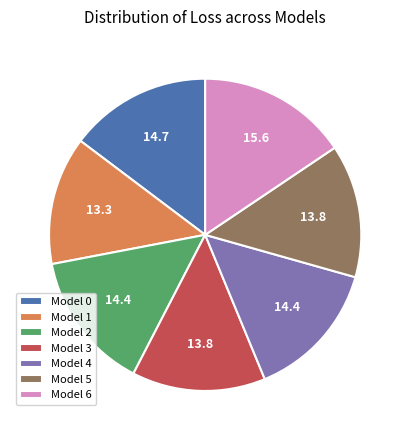

Which category has the biggest portion of the pie?

Model 6